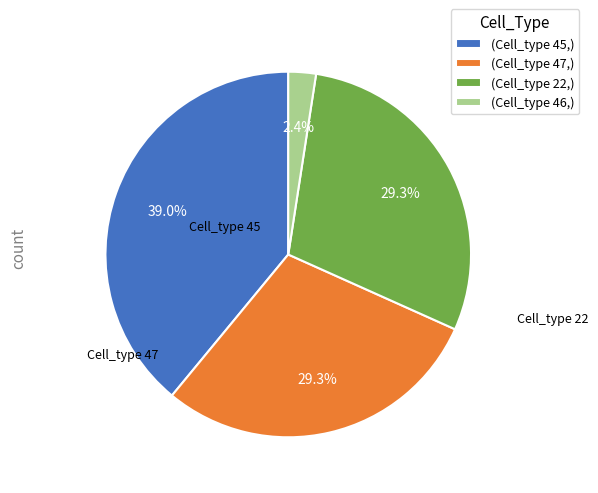

What is the largest slice in the pie chart?

(Cell_type 45,)